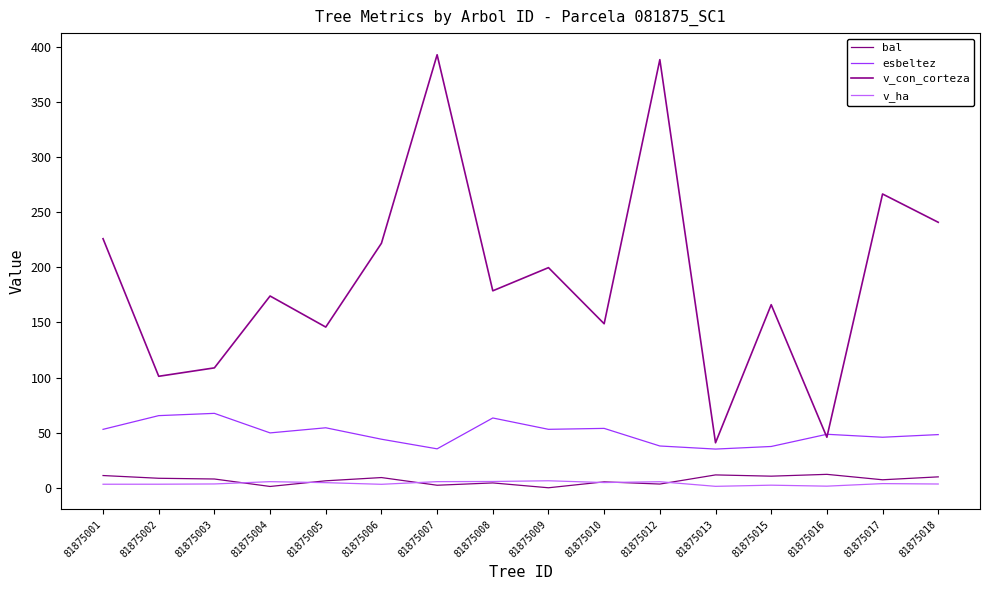

At which category does the chart reach its peak across all series?

81875007